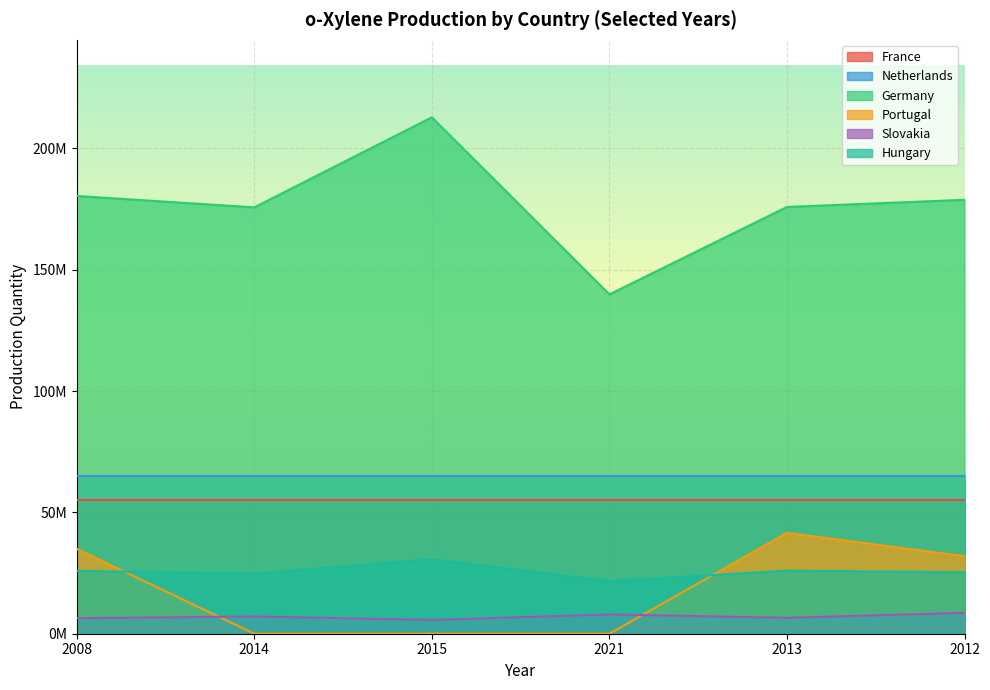

What is the label of the 4th point from the right?

2015